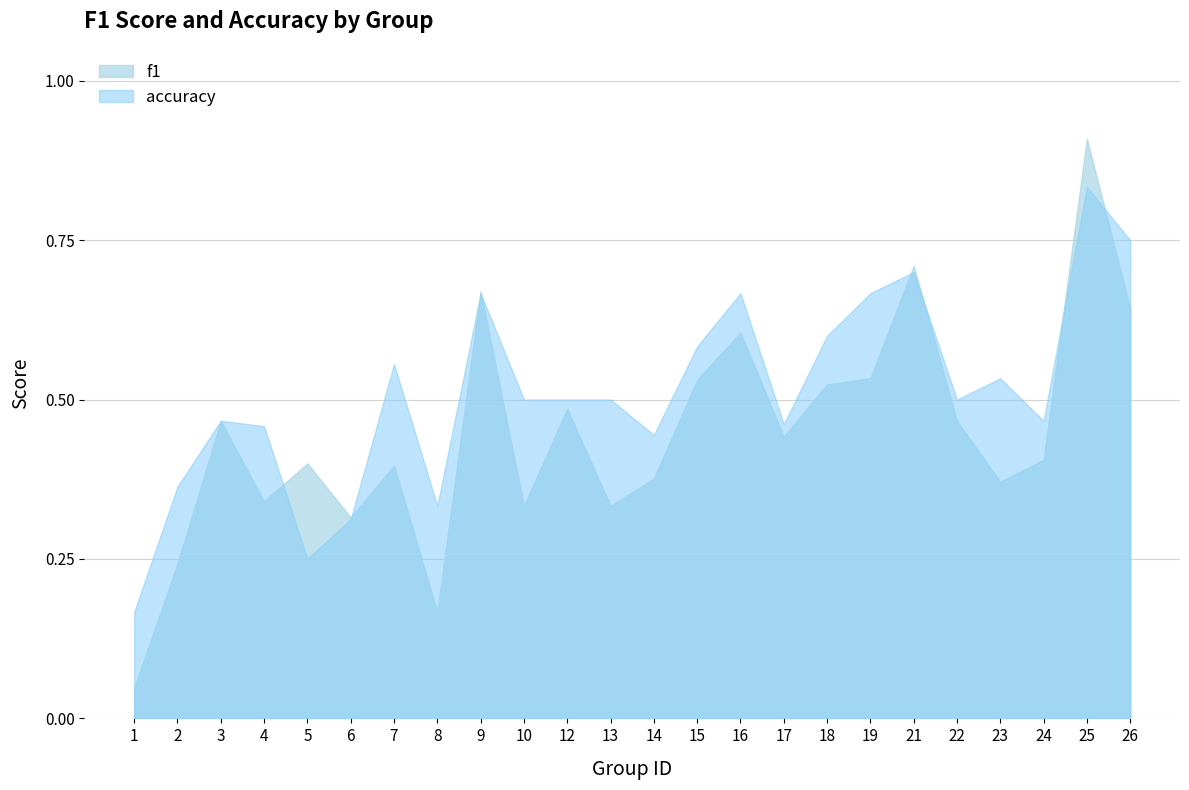

In f1, how many points are higher than both neighbors (excluding endpoints)?

8